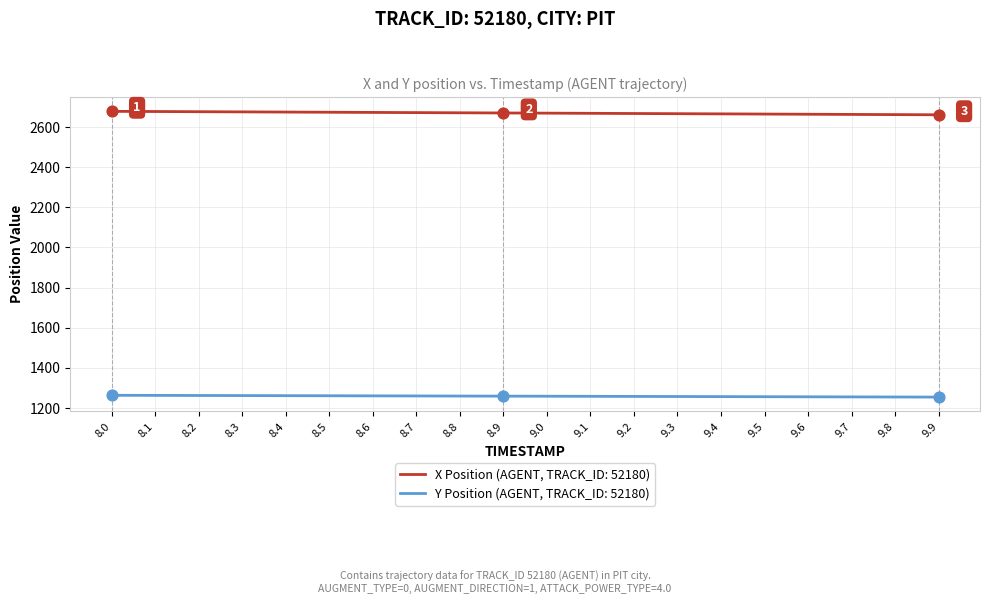

What is the minimum value shown in the chart?

1254.8